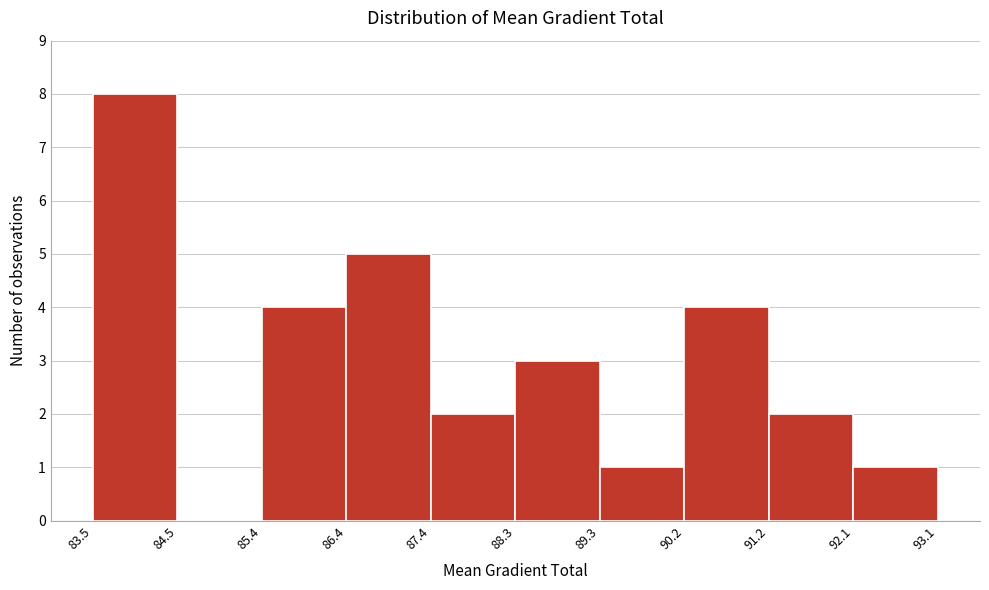

Reading left to right, list every bar in this chart as the range it spans on the x-axis followed by its height. The values are not printed on the chart, so give them approximately, as read against the axis.

83.5 to 84.5: 8
84.5 to 85.4: 0
85.4 to 86.4: 4
86.4 to 87.4: 5
87.4 to 88.3: 2
88.3 to 89.3: 3
89.3 to 90.2: 1
90.2 to 91.2: 4
91.2 to 92.1: 2
92.1 to 93.1: 1